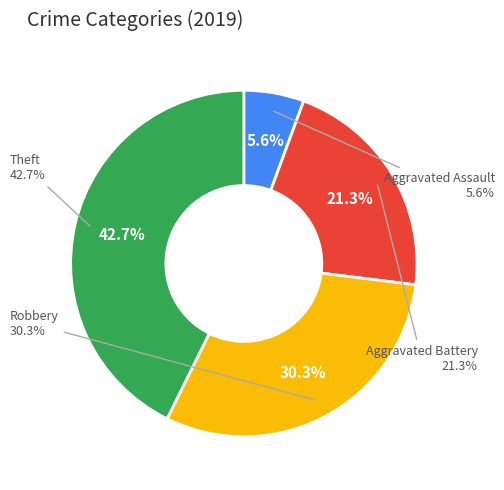

To the nearest percent, what percentage of the pie is Theft?

43%